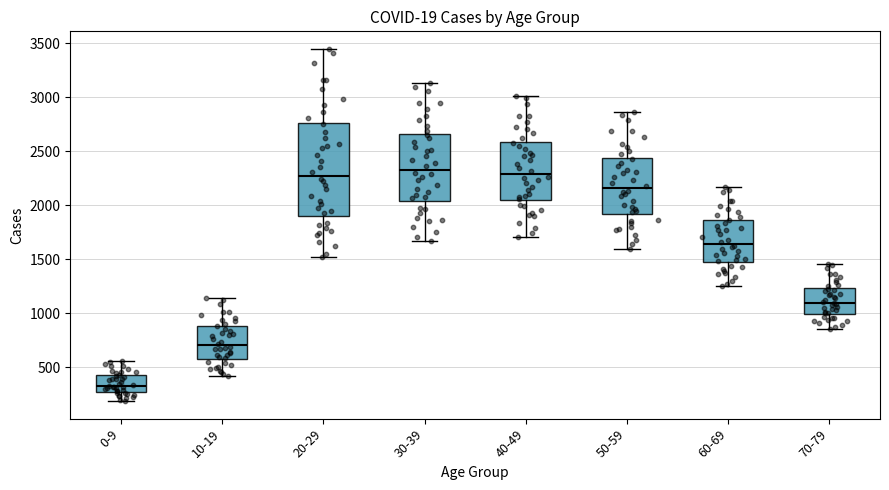

Reading left to right, transcribe this box plot: for each box, give where its median line is, the range the box spans, and where its two whiskers end, as read against the y-axis. The values are not printed on the chart, so give them approximately, as read against the axis.

0-9: median 350, box 250 to 450, whiskers 200 to 550
10-19: median 700, box 600 to 900, whiskers 400 to 1150
20-29: median 2250, box 1900 to 2750, whiskers 1500 to 3450
30-39: median 2350, box 2050 to 2650, whiskers 1650 to 3150
40-49: median 2300, box 2050 to 2600, whiskers 1700 to 3000
50-59: median 2150, box 1900 to 2450, whiskers 1600 to 2850
60-69: median 1650, box 1450 to 1850, whiskers 1250 to 2150
70-79: median 1100, box 1000 to 1250, whiskers 850 to 1450